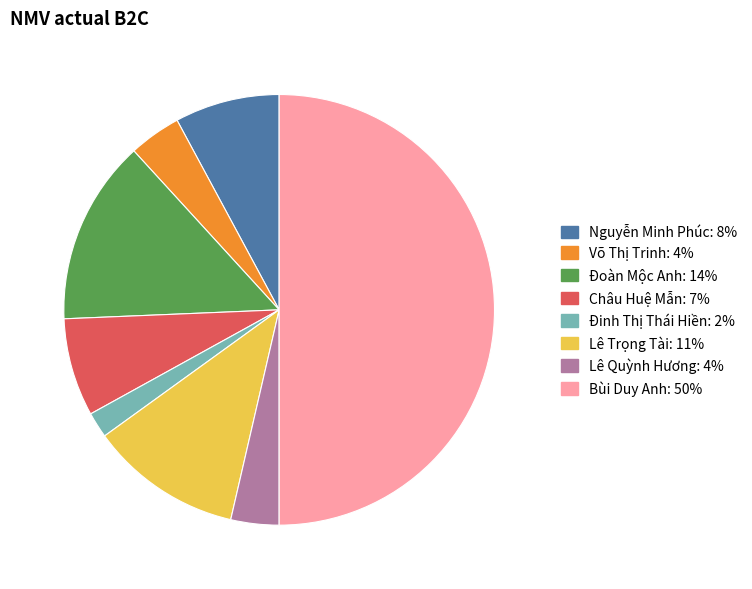

Which category has the smallest portion of the pie?

Đinh Thị Thái Hiền